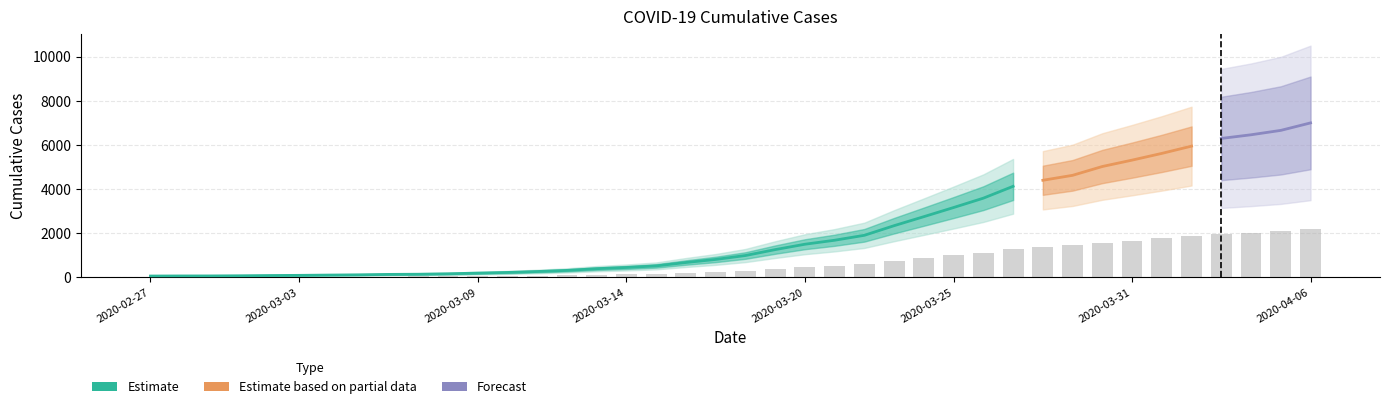

List the labels in order of value, smallest first.

2020-02-27, 2020-02-28, 2020-02-29, 2020-03-01, 2020-03-02, 2020-03-03, 2020-03-04, 2020-03-05, 2020-03-06, 2020-03-07, 2020-03-08, 2020-03-09, 2020-03-10, 2020-03-11, 2020-03-12, 2020-03-13, 2020-03-14, 2020-03-15, 2020-03-16, 2020-03-17, 2020-03-18, 2020-03-19, 2020-03-20, 2020-03-21, 2020-03-22, 2020-03-23, 2020-03-24, 2020-03-25, 2020-03-26, 2020-03-27, 2020-03-28, 2020-03-29, 2020-03-30, 2020-03-31, 2020-04-01, 2020-04-02, 2020-04-03, 2020-04-04, 2020-04-05, 2020-04-06